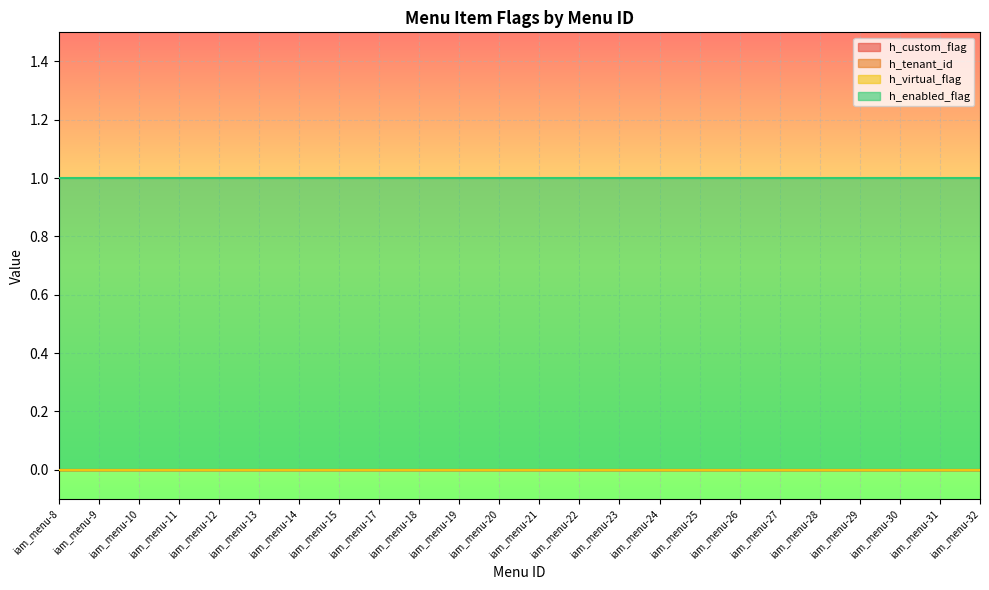

Which series changed the most between iam_menu-19 and iam_menu-31?

h_custom_flag